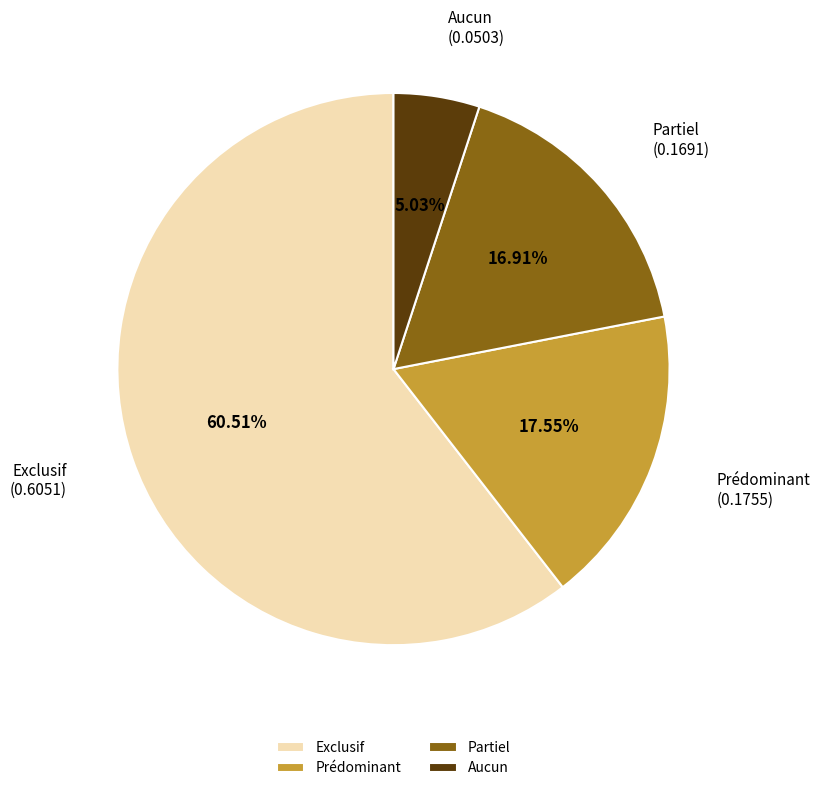

Does any single category account for the majority?

Yes